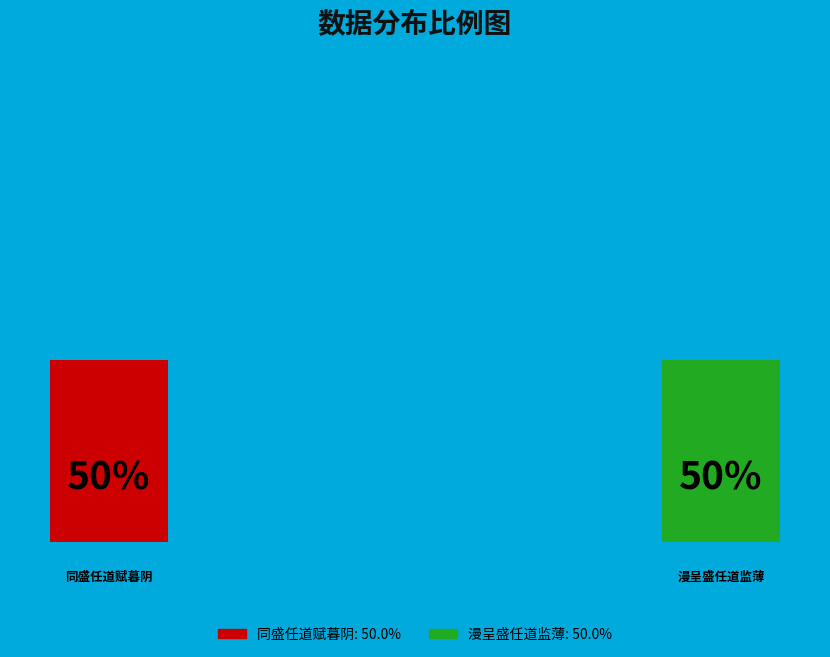

The 漫呈盛任道监薄 slice represents 30% of the pie. True or false?

False